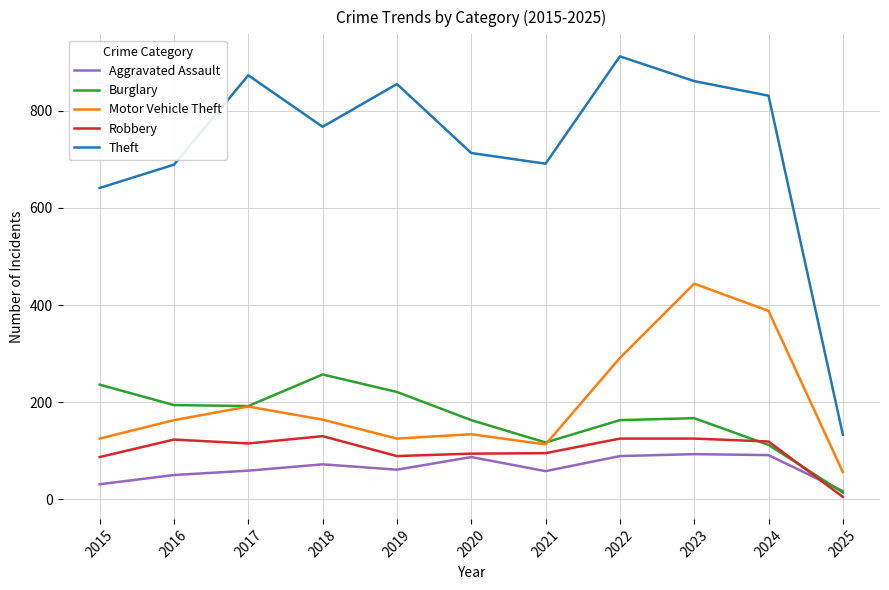

What is the greatest value displayed?

912